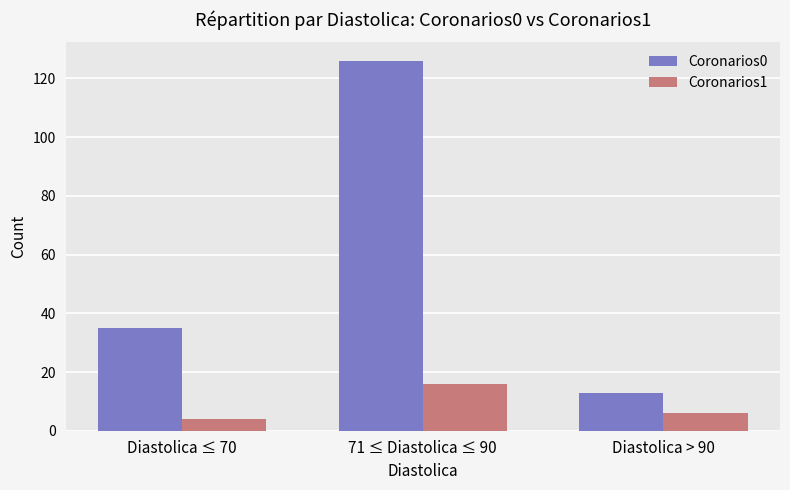

Rank the series by their maximum value, from lowest to highest.

Coronarios1, Coronarios0